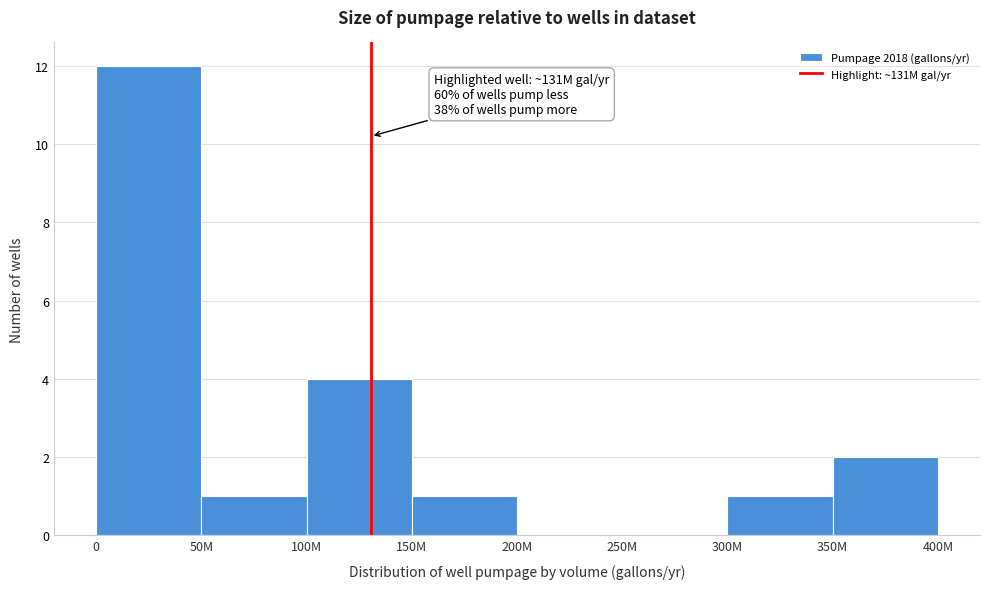

Reading right to left, list all the values displayed in this chart.

350M=2	300M=1	250M=0	200M=0	150M=1	100M=4	50M=1	0=12